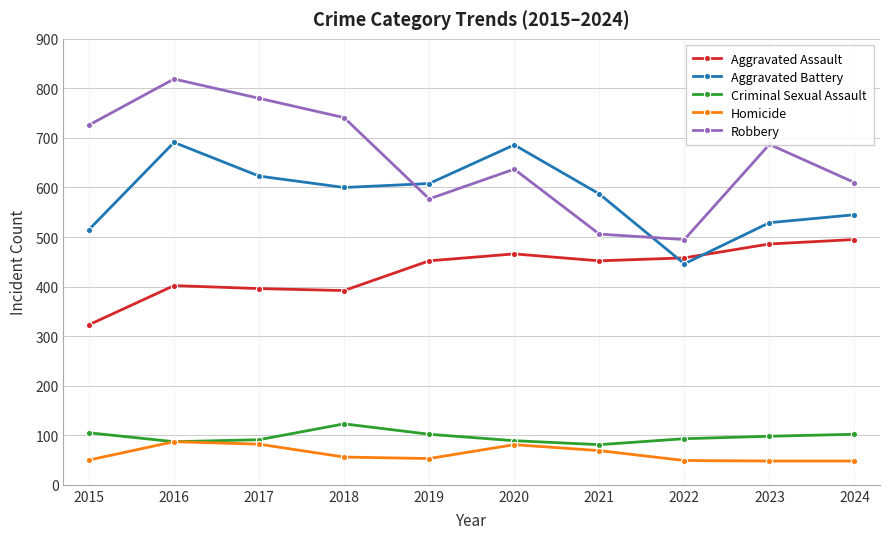

True or false: Aggravated Battery has more than 2 interior local peaks.

False